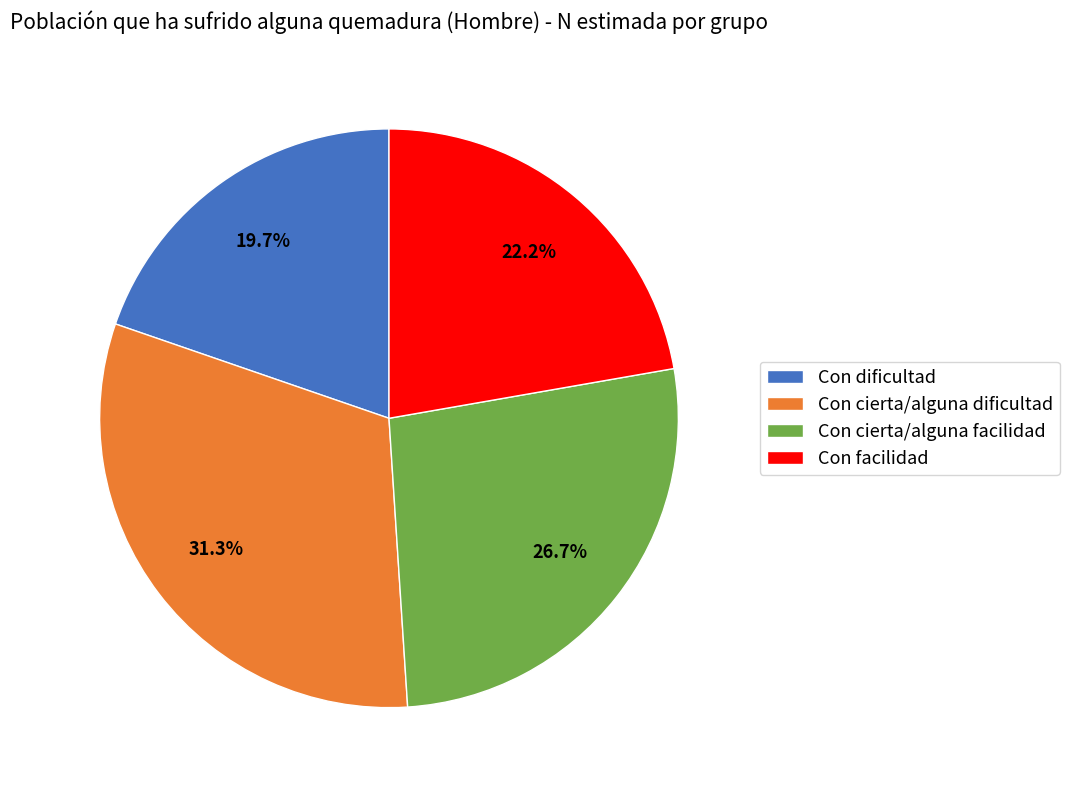

How much of the chart is everything except Con dificultad?

80.3%